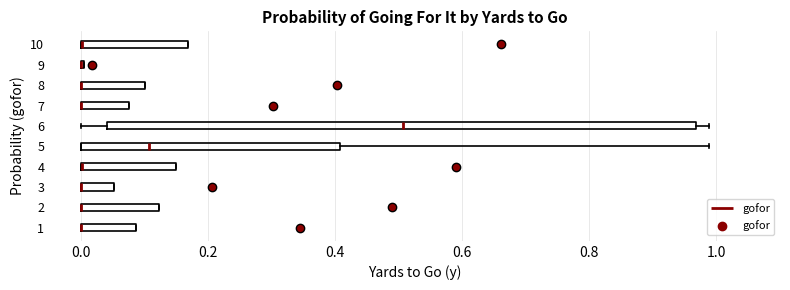

Reading bottom to top, transcribe this box plot: for each box, give where its median line is, the range the box spans, and where its two whiskers end, as read against the x-axis. The values are not printed on the chart, so give them approximately, as read against the axis.

1: median 0.00 (drawn on the box's left edge), box 0.00 to 0.08, whiskers 0.00 to 0.08
2: median 0.00 (drawn on the box's left edge), box 0.00 to 0.12, whiskers 0.00 to 0.12
3: median 0.00 (drawn on the box's left edge), box 0.00 to 0.06, whiskers 0.00 to 0.06
4: median 0.00 (drawn on the box's left edge), box 0.00 to 0.16, whiskers 0.00 to 0.16
5: median 0.10, box 0.00 to 0.40, whiskers 0.00 to 0.98
6: median 0.50, box 0.04 to 0.96, whiskers 0.00 to 0.98
7: median 0.00 (drawn on the box's left edge), box 0.00 to 0.08, whiskers 0.00 to 0.08
8: median 0.00 (drawn on the box's left edge), box 0.00 to 0.10, whiskers 0.00 to 0.10
9: box collapsed to a line at 0.00, whiskers 0.00 to 0.00
10: median 0.00 (drawn on the box's left edge), box 0.00 to 0.16, whiskers 0.00 to 0.16